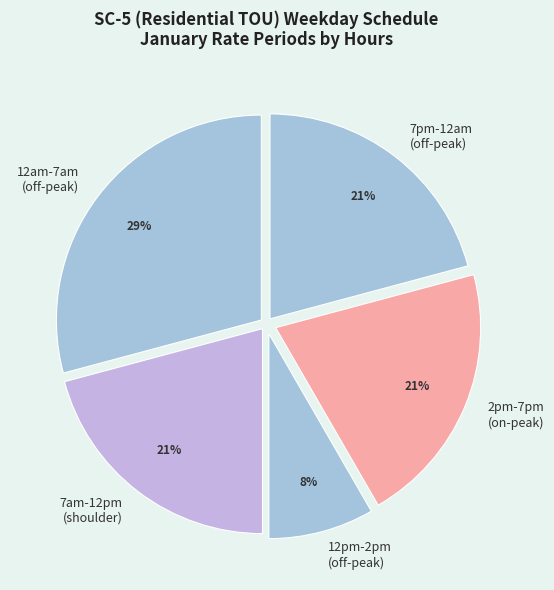

True or false: 7am-12pm (shoulder) accounts for 21% of the total.

True